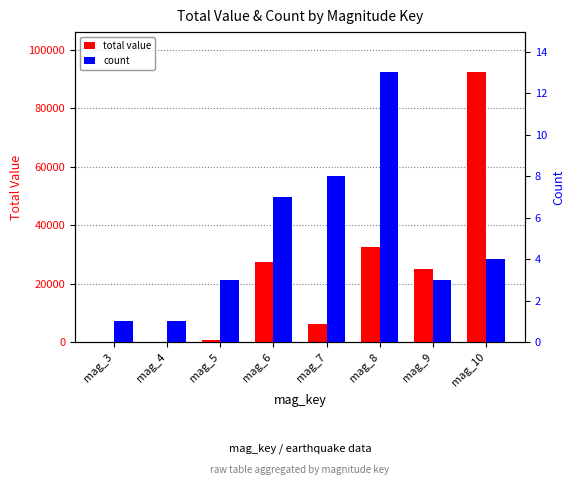

Rank the series at mag_3 from lowest to highest value.

total value, count